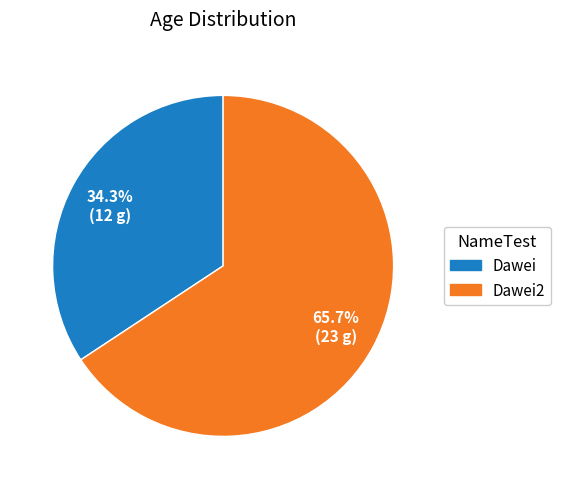

The Dawei2 slice represents 66% of the pie. True or false?

True